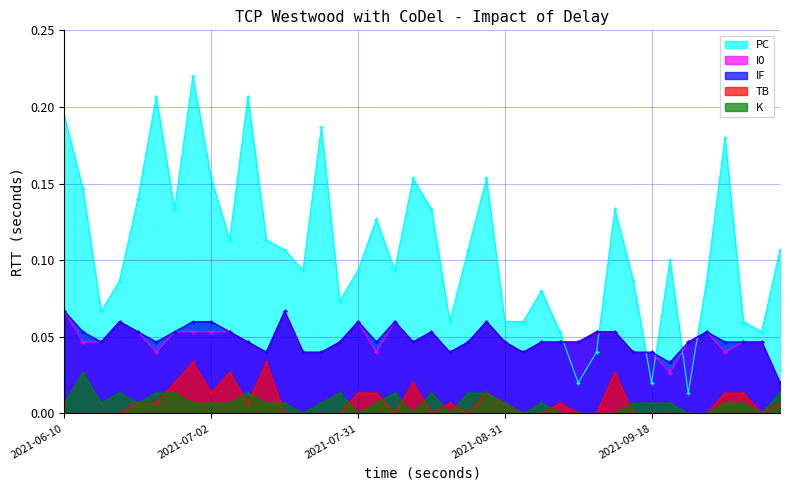

Which category has the lowest value in the TB series?

2021-06-10